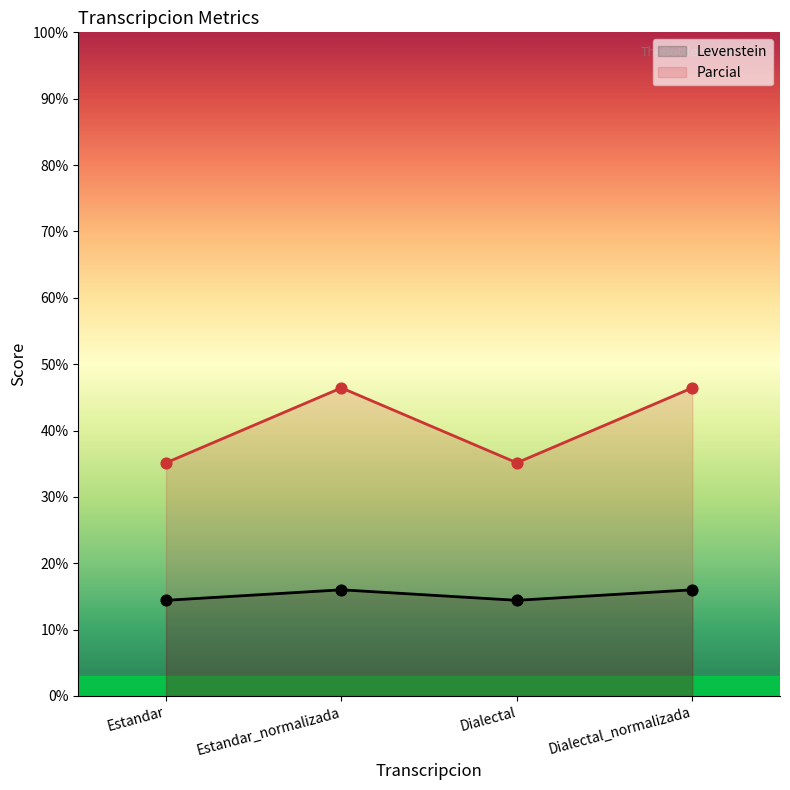

What is the total value across all series at Estandar_normalizada?

62.4